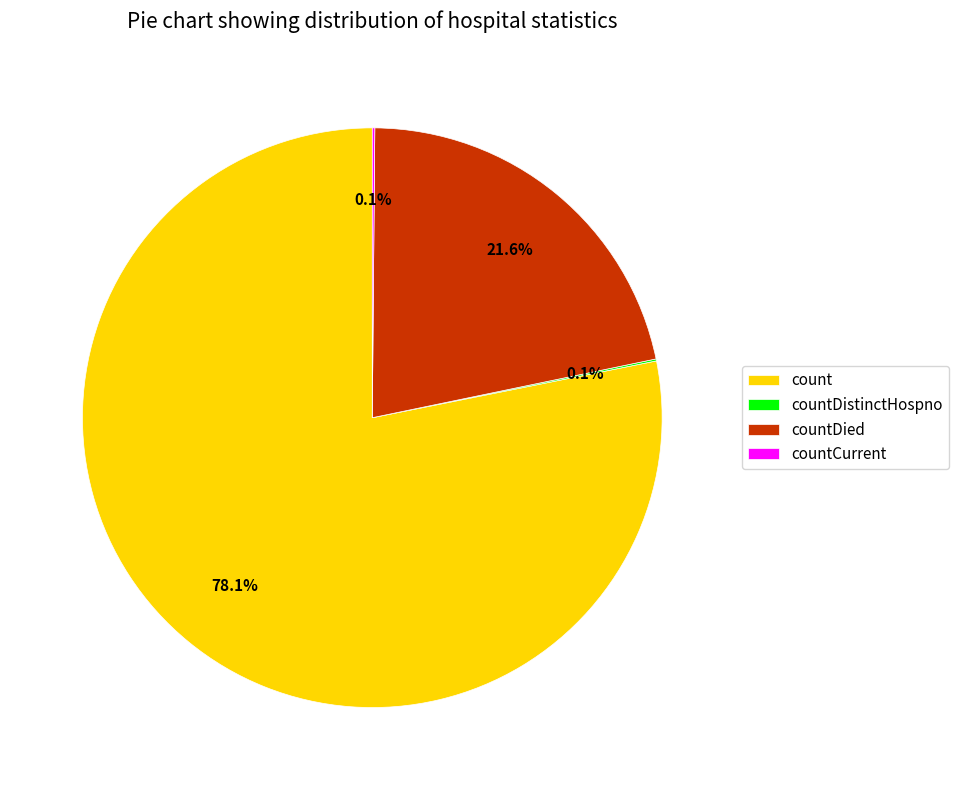

What is the ratio of the value at countDied to the value at count?

0.3